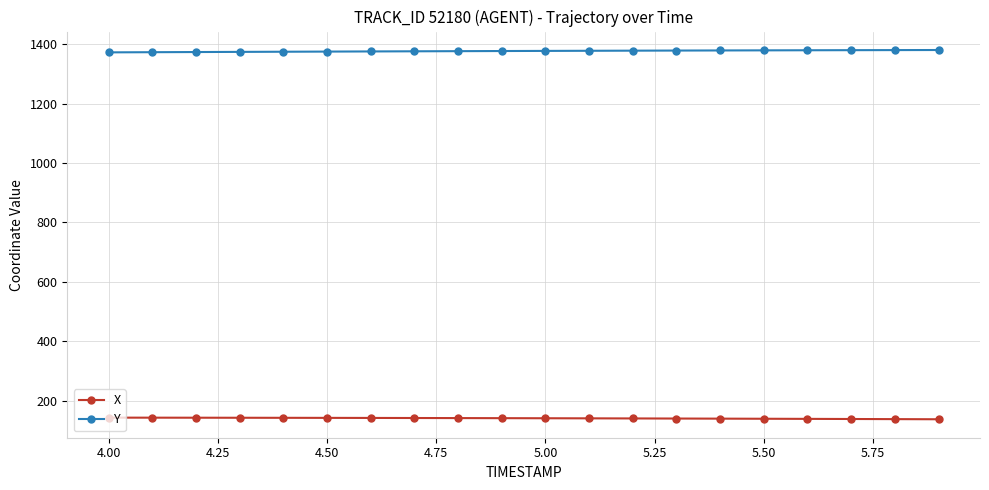

True or false: Y and X intersect in this chart.

False